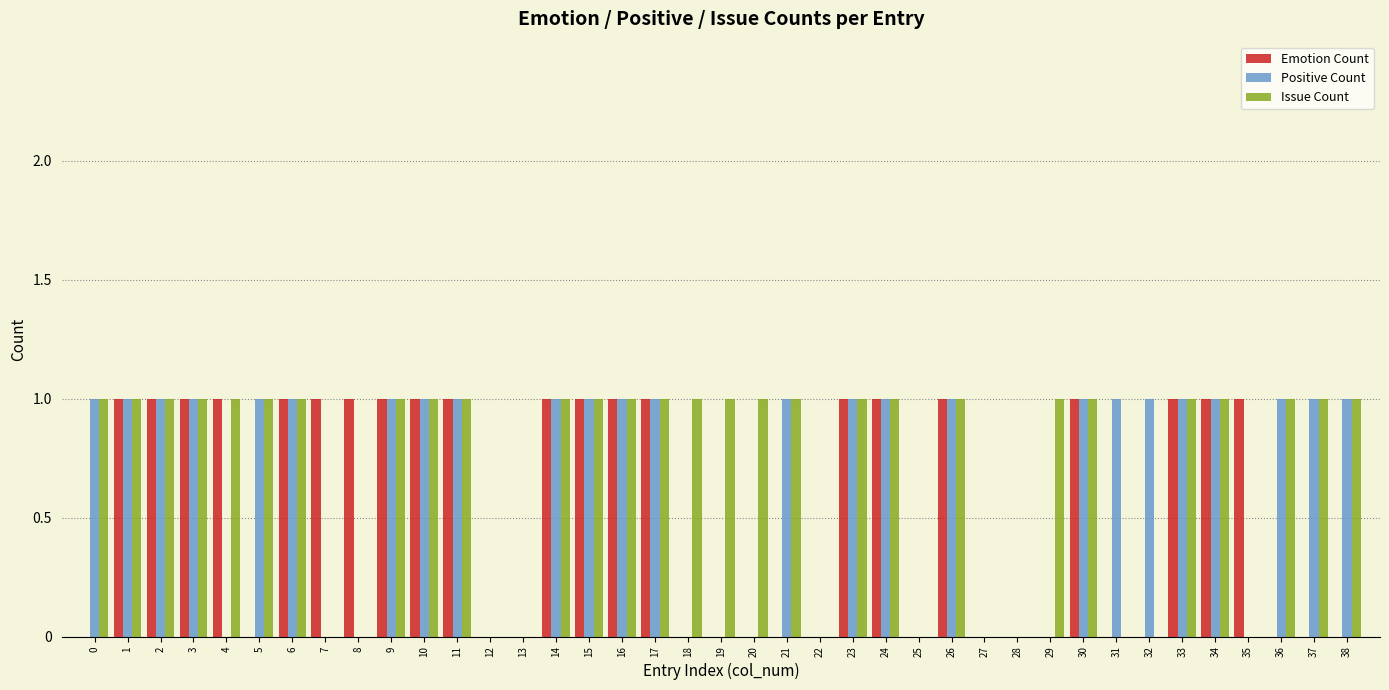

The value of Issue Count at 24 is 1. True or false?

True